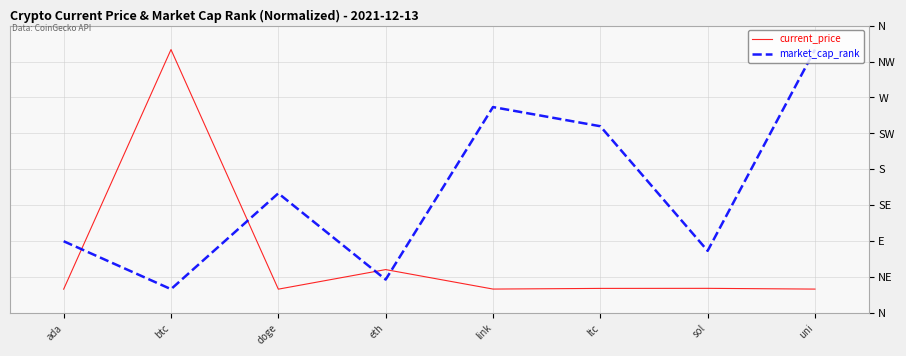

Rank the categories by market_cap_rank value from lowest to highest.

btc, eth, sol, ada, doge, ltc, link, uni